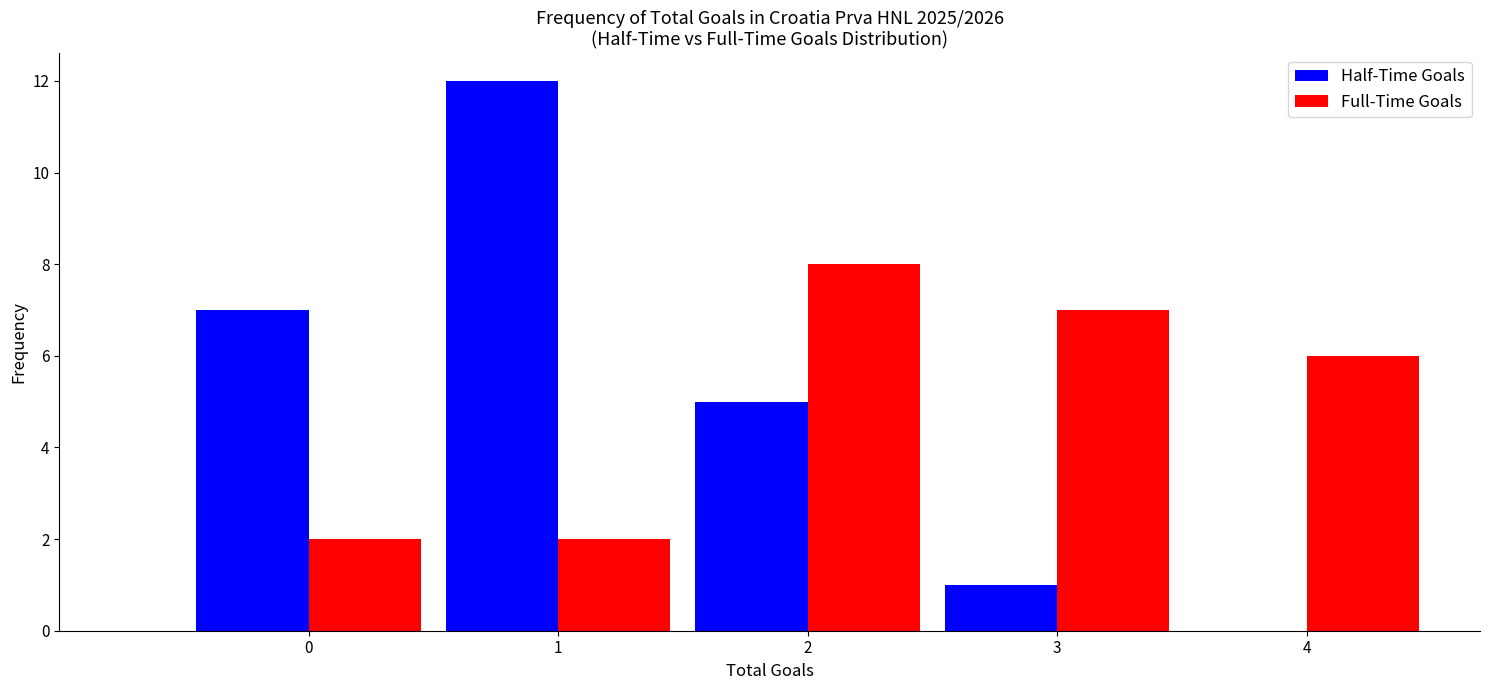

Reading left to right, what are all the values shown in this chart?

Half-Time Goals: 0=7	1=12	2=5	3=1	4=0
Full-Time Goals: 0=2	1=2	2=8	3=7	4=6